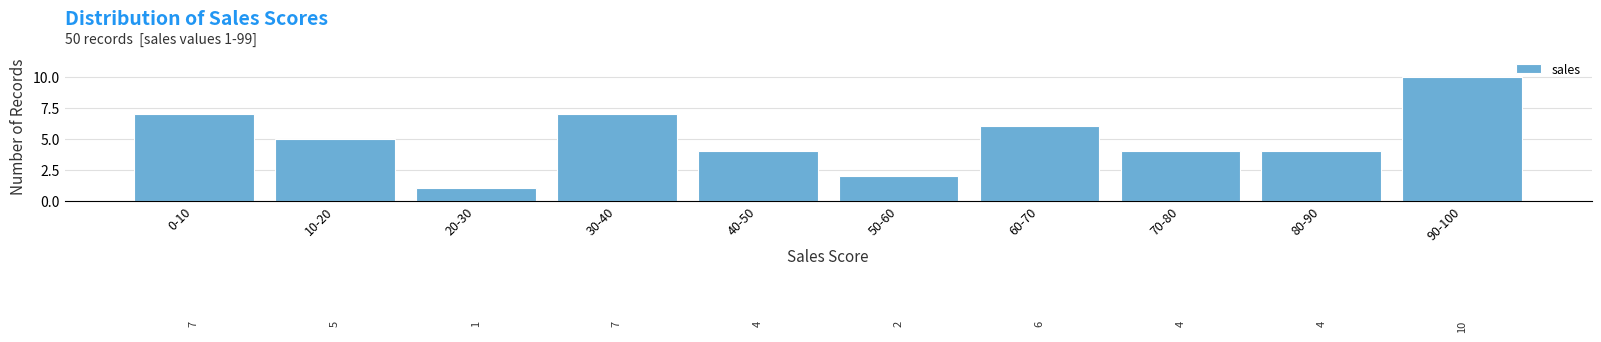

Reading right to left, list all the values displayed in this chart.

90-100=10	80-90=4	70-80=4	60-70=6	50-60=2	40-50=4	30-40=7	20-30=1	10-20=5	0-10=7